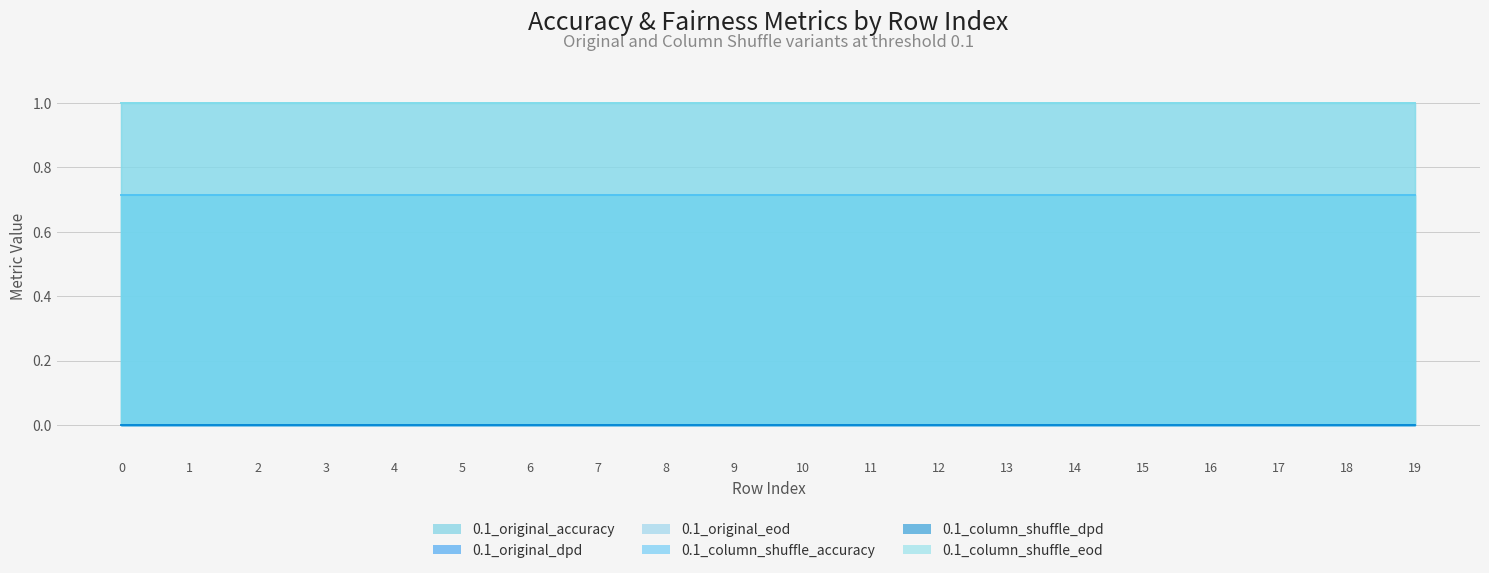

Which series has the largest total across all categories?

0.1_original_eod